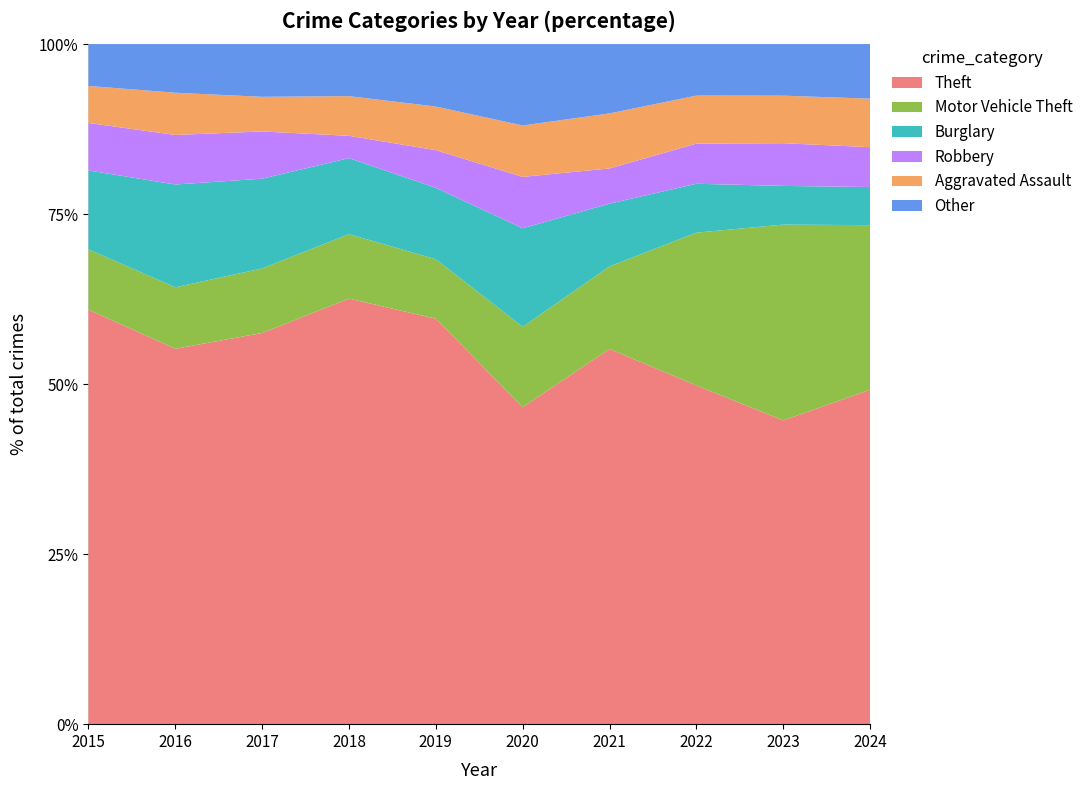

Reading left to right, transcribe all the data shown in this chart.

Theft: 2015=515	2016=409	2017=497	2018=515	2019=409	2020=296	2021=341	2022=388	2023=377	2024=386
Motor Vehicle Theft: 2015=75	2016=67	2017=82	2018=78	2019=60	2020=75	2021=75	2022=175	2023=243	2024=190
Burglary: 2015=98	2016=112	2017=114	2018=92	2019=72	2020=92	2021=57	2022=56	2023=48	2024=44
Robbery: 2015=59	2016=54	2017=60	2018=27	2019=38	2020=48	2021=32	2022=46	2023=53	2024=46
Aggravated Assault: 2015=46	2016=46	2017=44	2018=48	2019=44	2020=48	2021=50	2022=55	2023=59	2024=56
Other: 2015=52	2016=53	2017=67	2018=63	2019=63	2020=76	2021=63	2022=59	2023=64	2024=63